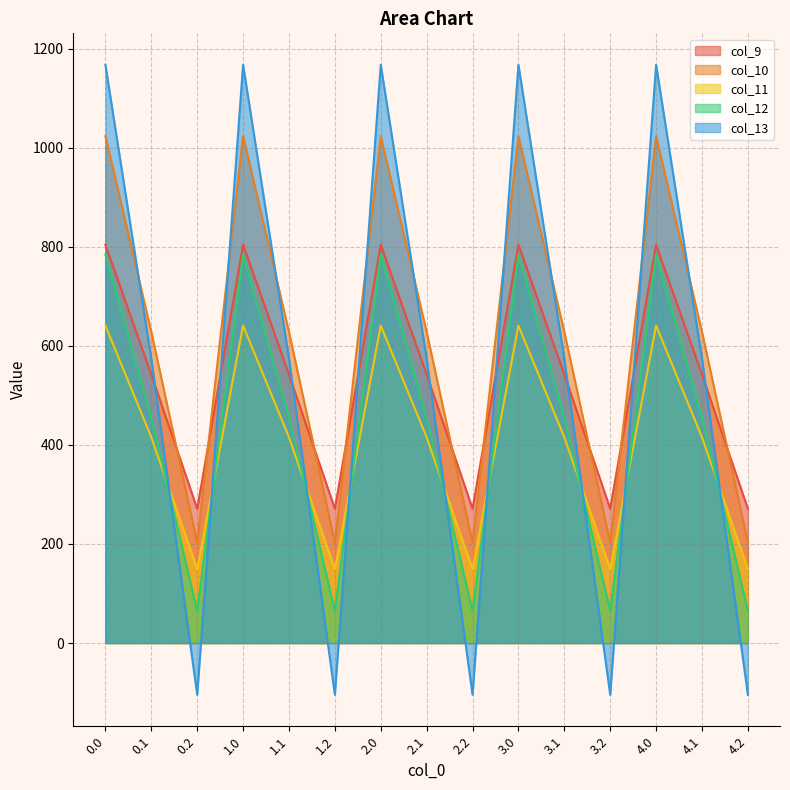

How many interior local peaks does the col_10 series have?

4